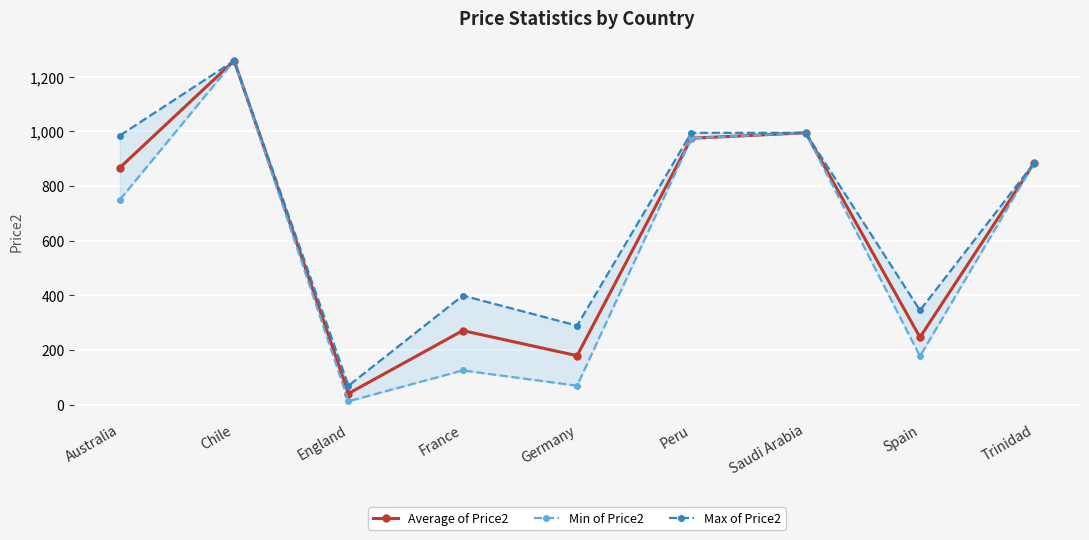

At which category is the sum across all series the highest?

Chile